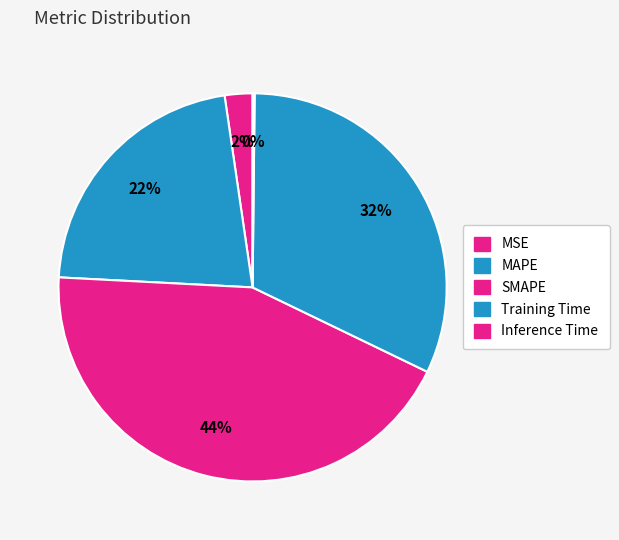

To the nearest percent, what is the difference between the largest and smallest slice percentages?

43%